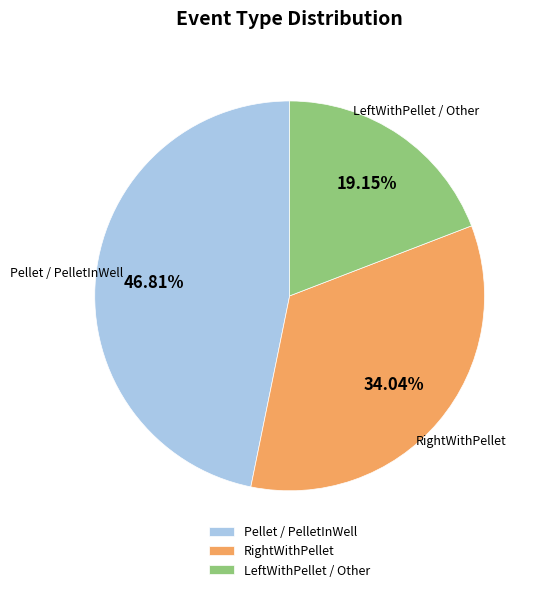

Combined, do Pellet / PelletInWell and LeftWithPellet / Other account for over 50%?

Yes